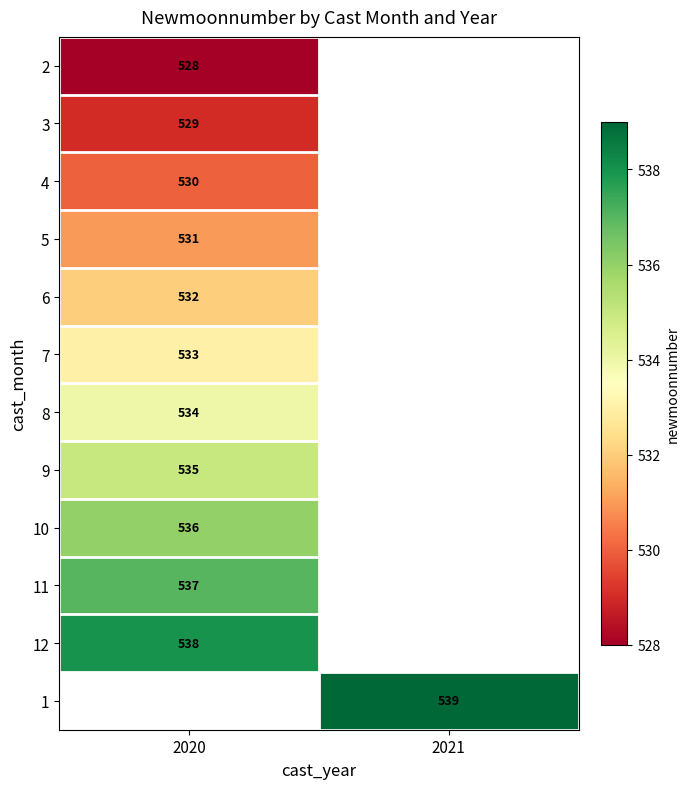

Is it true that 12 equals 196 at 2020?

False